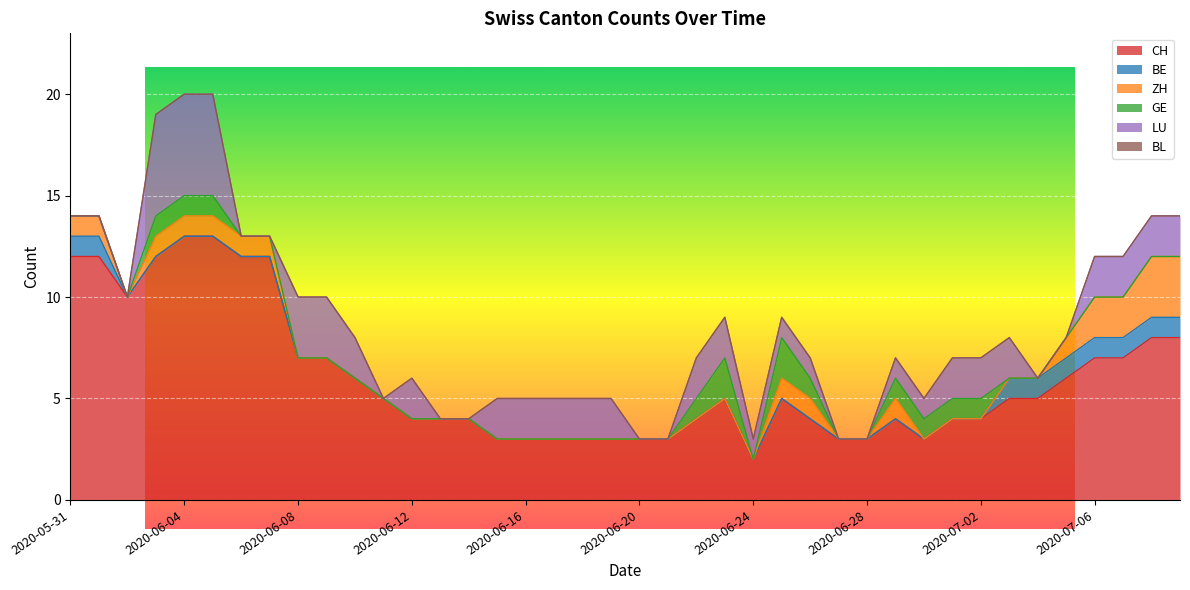

Which series has the largest total across all categories?

CH